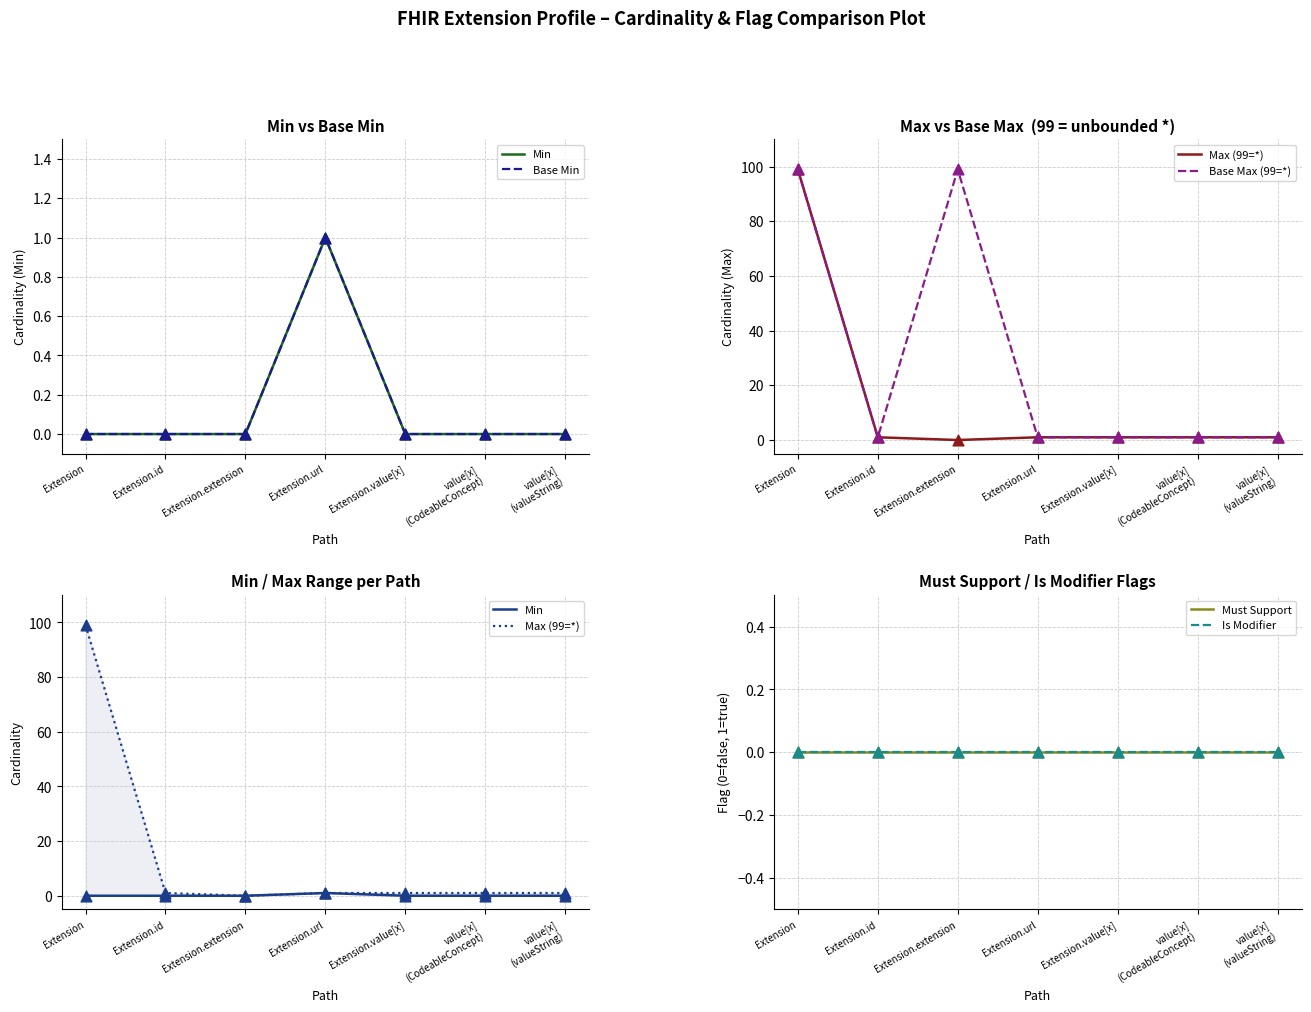

Which series has the widest spread of Y values?

Max (99=*)